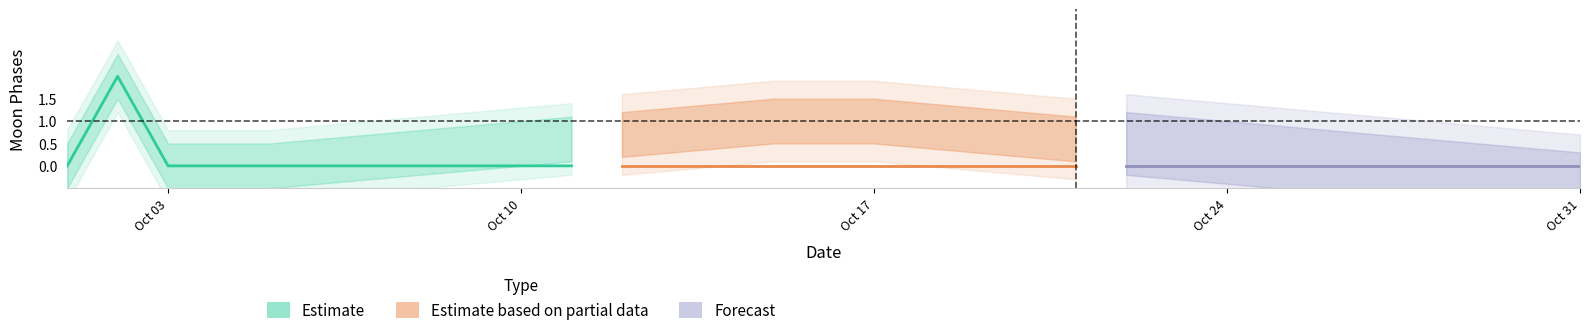

Rank the categories by Moon Phases lower value from lowest to highest.

30, 29, 28, 27, 0, 2, 3, 4, 26, 5, 25, 6, 24, 7, 23, 8, 22, 9, 21, 10, 20, 11, 19, 12, 18, 13, 17, 14, 15, 16, 1